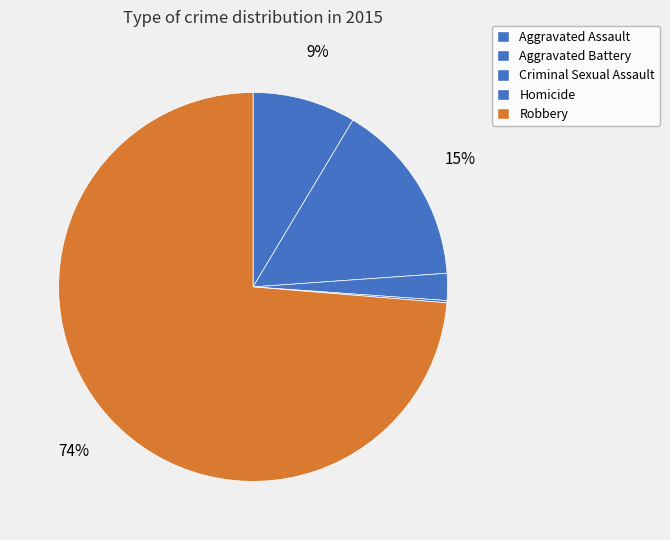

How much of the chart is everything except Robbery?

26.3%